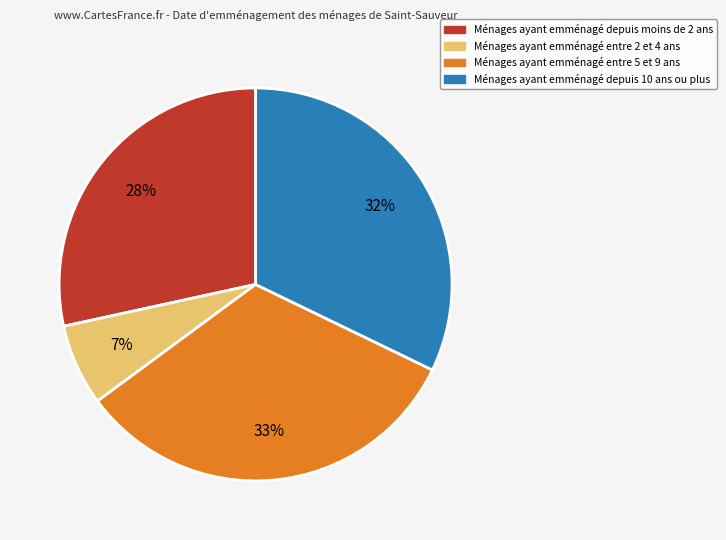

To the nearest percent, what is the difference between the largest and smallest slice percentages?

26%